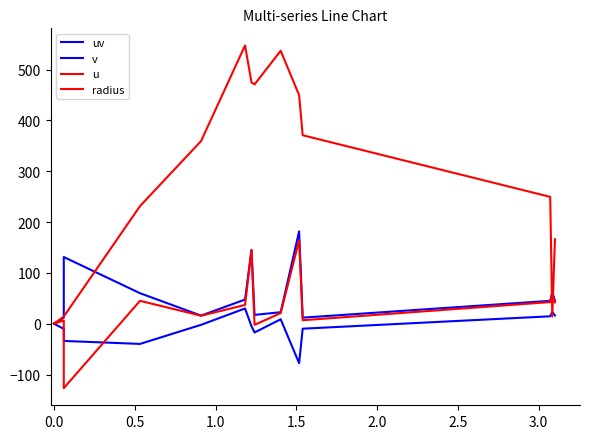

Reading left to right, extract all data points from this chart.

uv: 0.0	12.0	131.2	60.0	15.9	47.6	145.1	17.4	22.6	181.6	11.9	45.0	62.3	45.1
v: 0.0	-10.1	-33.9	-39.7	-2.2	30.0	-5.0	-17.2	8.7	-77.6	-9.8	14.6	23.2	16.2
u: 0.0	6.4	-126.7	45.0	15.8	36.9	145.0	-2.2	20.9	164.2	6.8	42.6	57.8	42.1
radius: 0.0	14.1	14.1	231.3	359.3	547.4	474.8	470.8	536.9	449.6	370.8	249.5	14.1	166.3